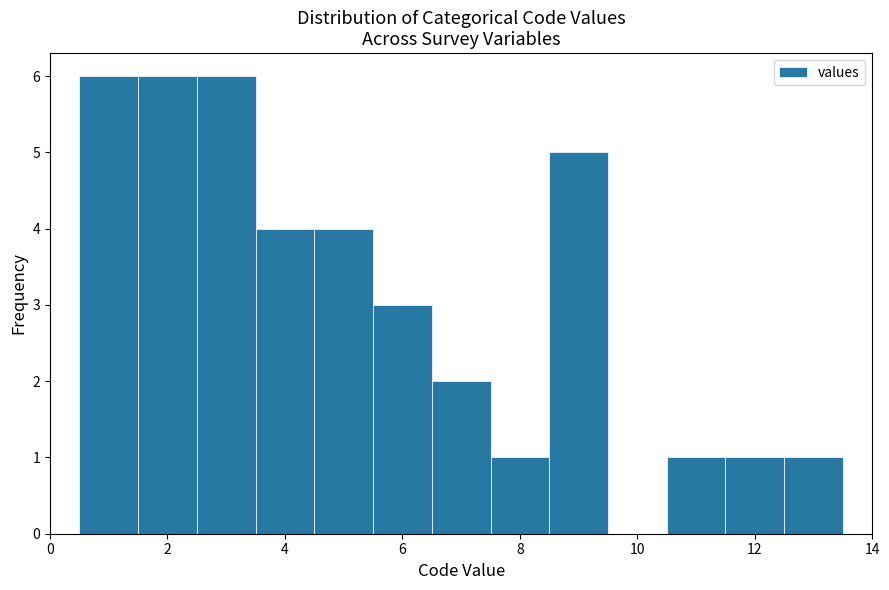

What is the height of the bar covering 6.5 to 7.5 on the x-axis? Neither the bar edges nor the heights are printed on the chart, so give them approximately, as read against the axes.

2